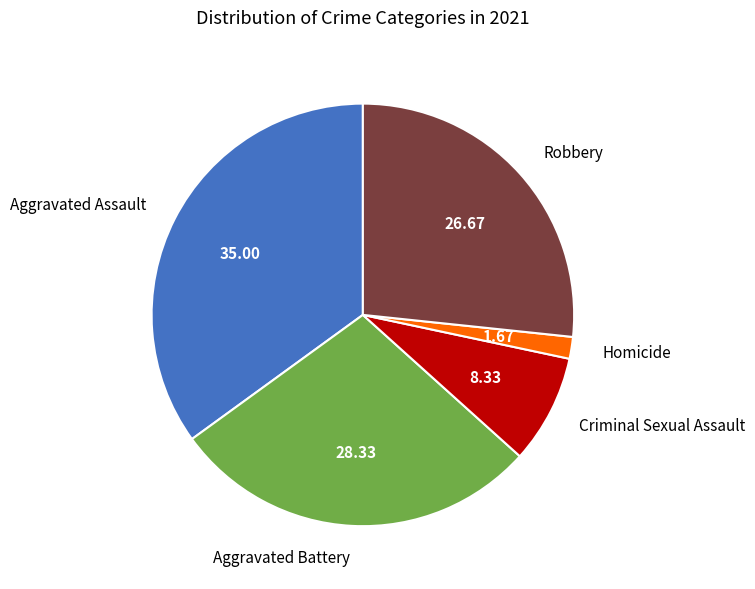

What is the ratio of the value at Aggravated Battery to the value at Aggravated Assault?

0.8